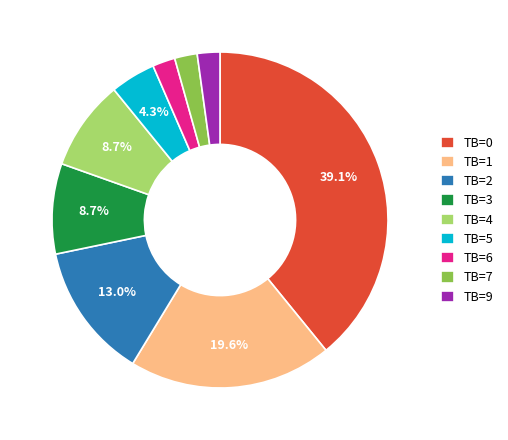

Which has a higher value, TB=0 or TB=4?

TB=0